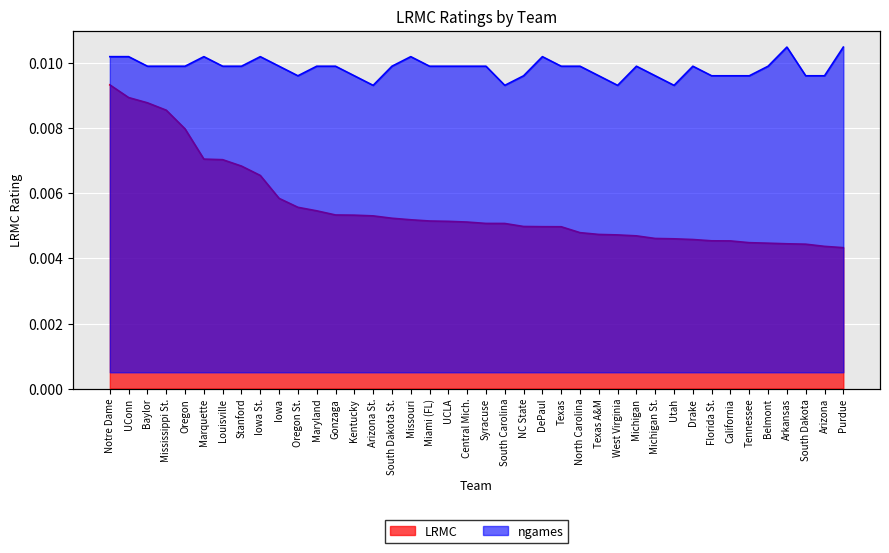

True or false: LRMC and ngames cross at least once.

True